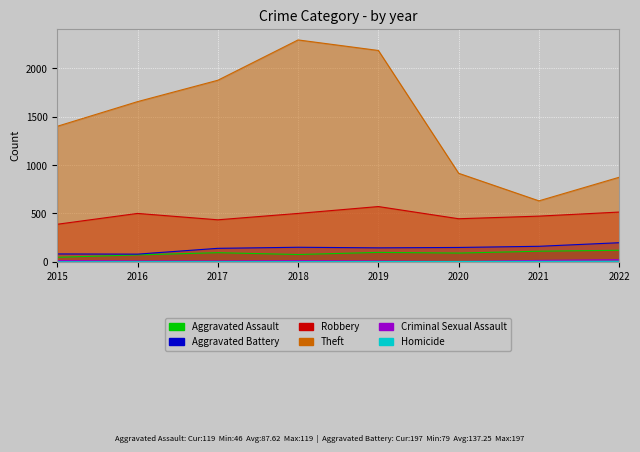

Which series has the largest range (max minus min)?

Theft